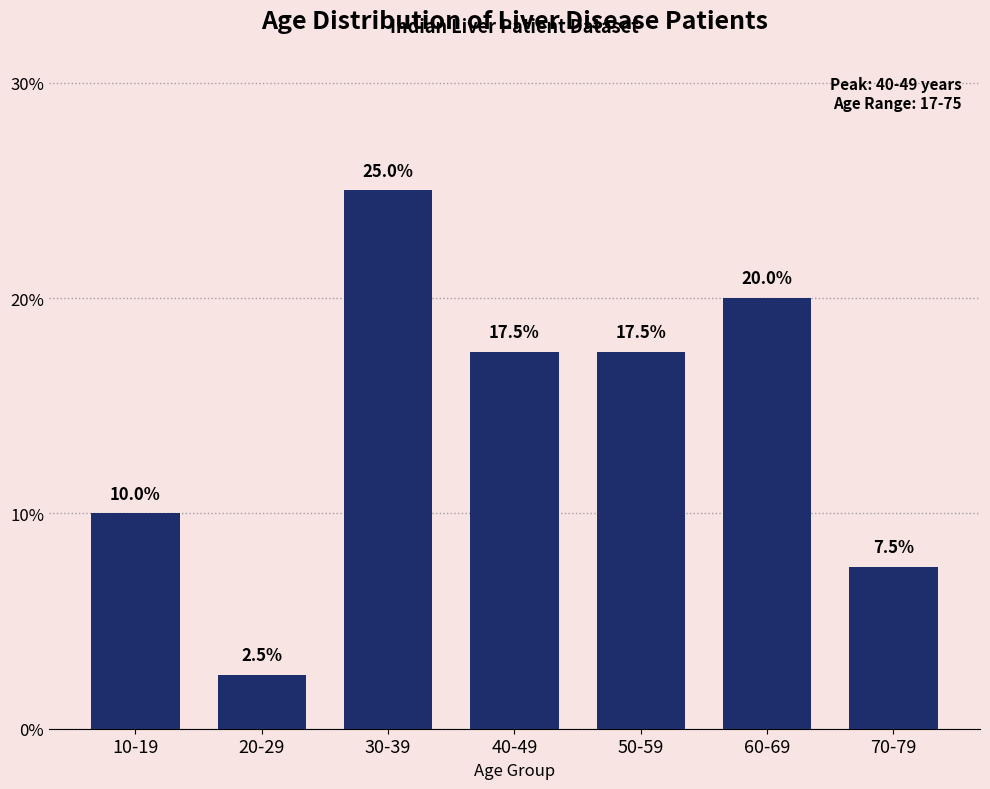

Reading right to left, what are all the values shown in this chart?

7.5	20.0	17.5	17.5	25.0	2.5	10.0